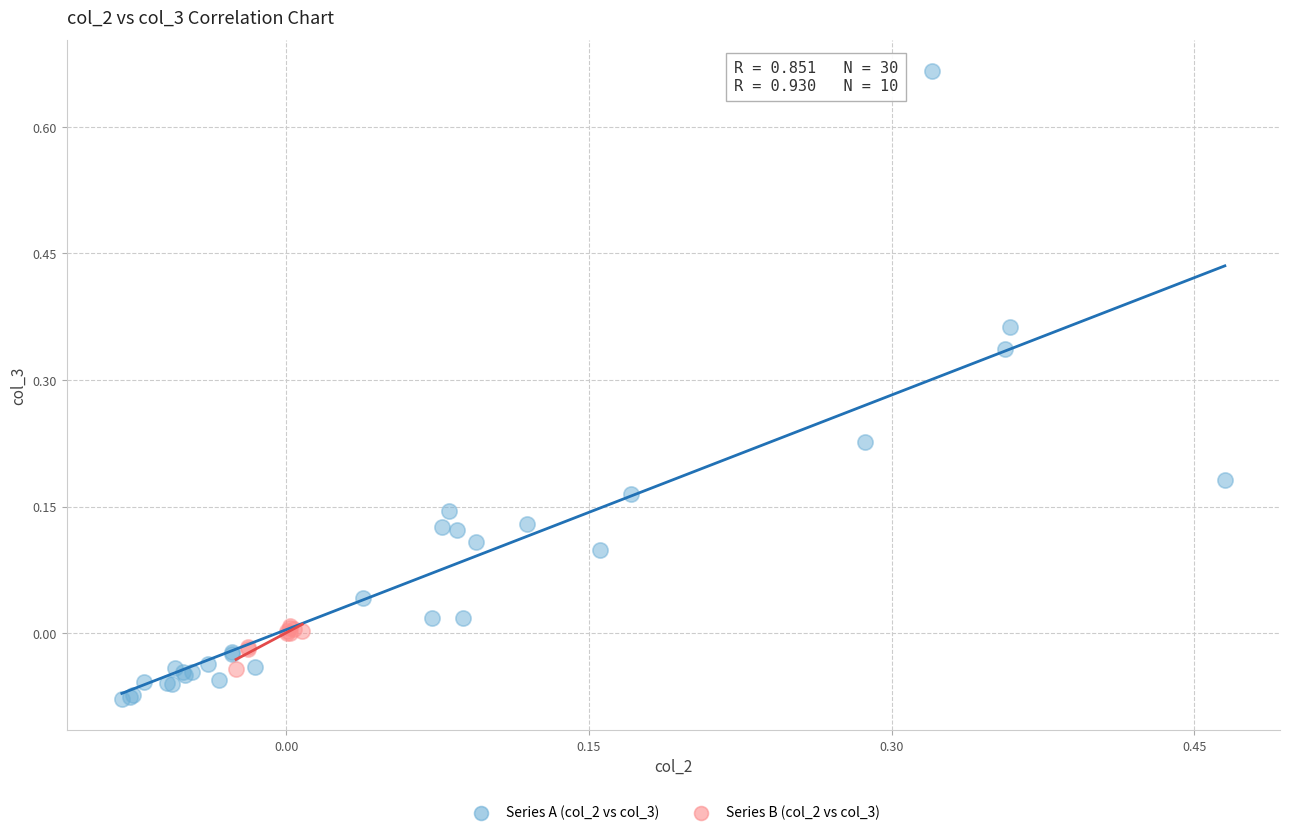

Which series reaches the minimum Y coordinate?

Series A (col_2 vs col_3)